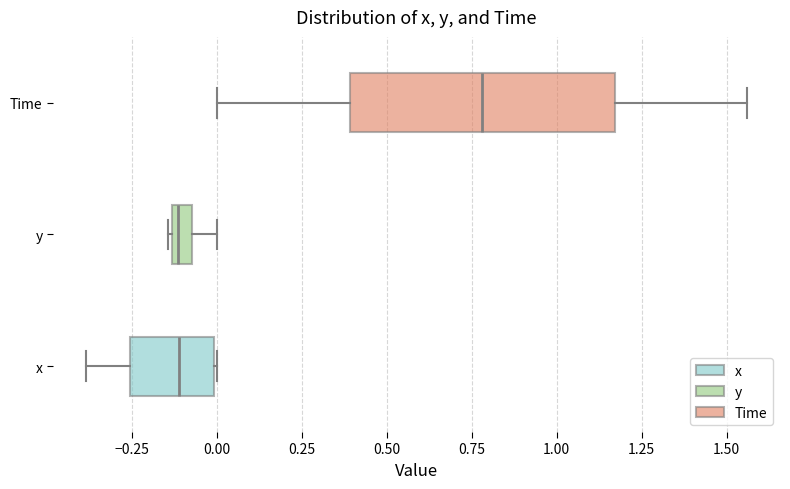

Where is the right edge of the box for Time on the x-axis? The values are not printed on the chart, so give them approximately, as read against the axis.

1.15